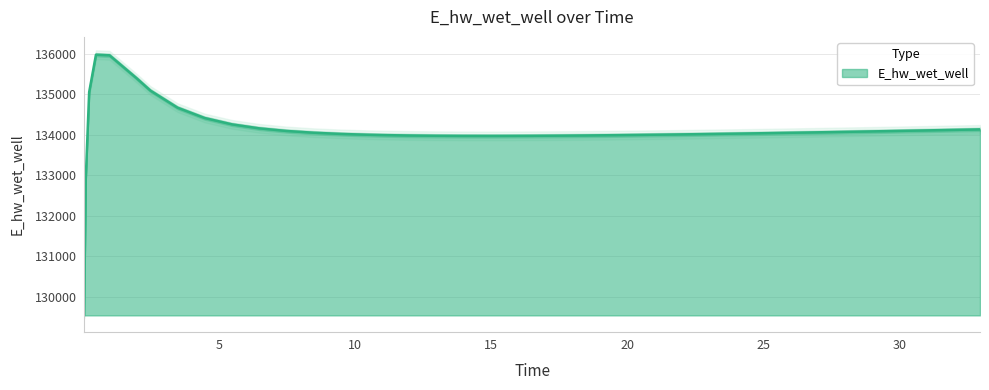

Count the number of data series in this chart.

1